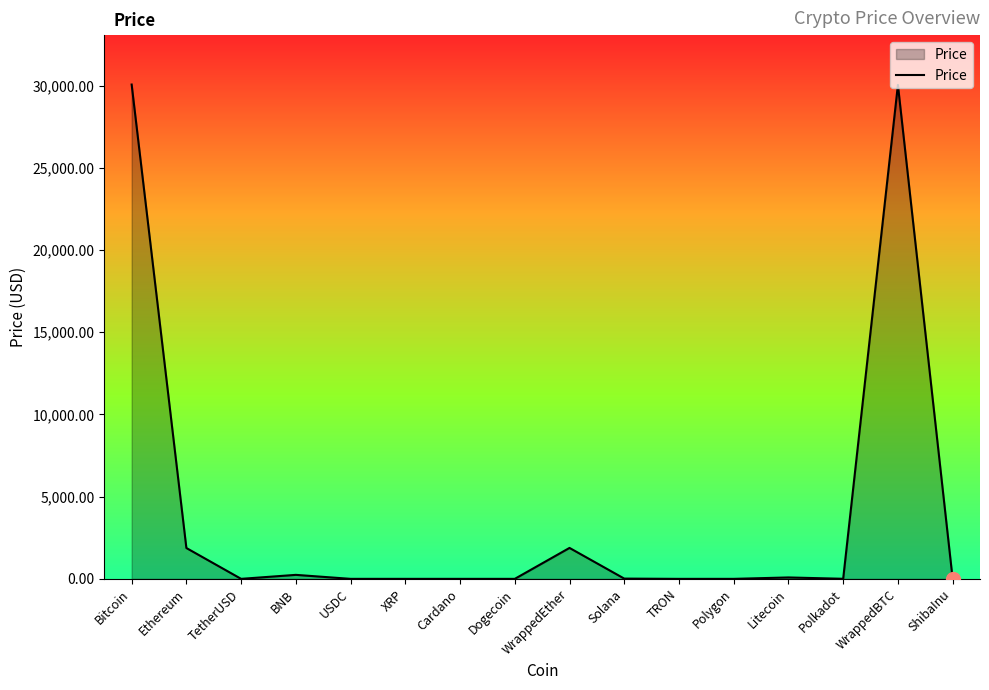

True or false: there are more than 0 points higher than both neighbors.

True